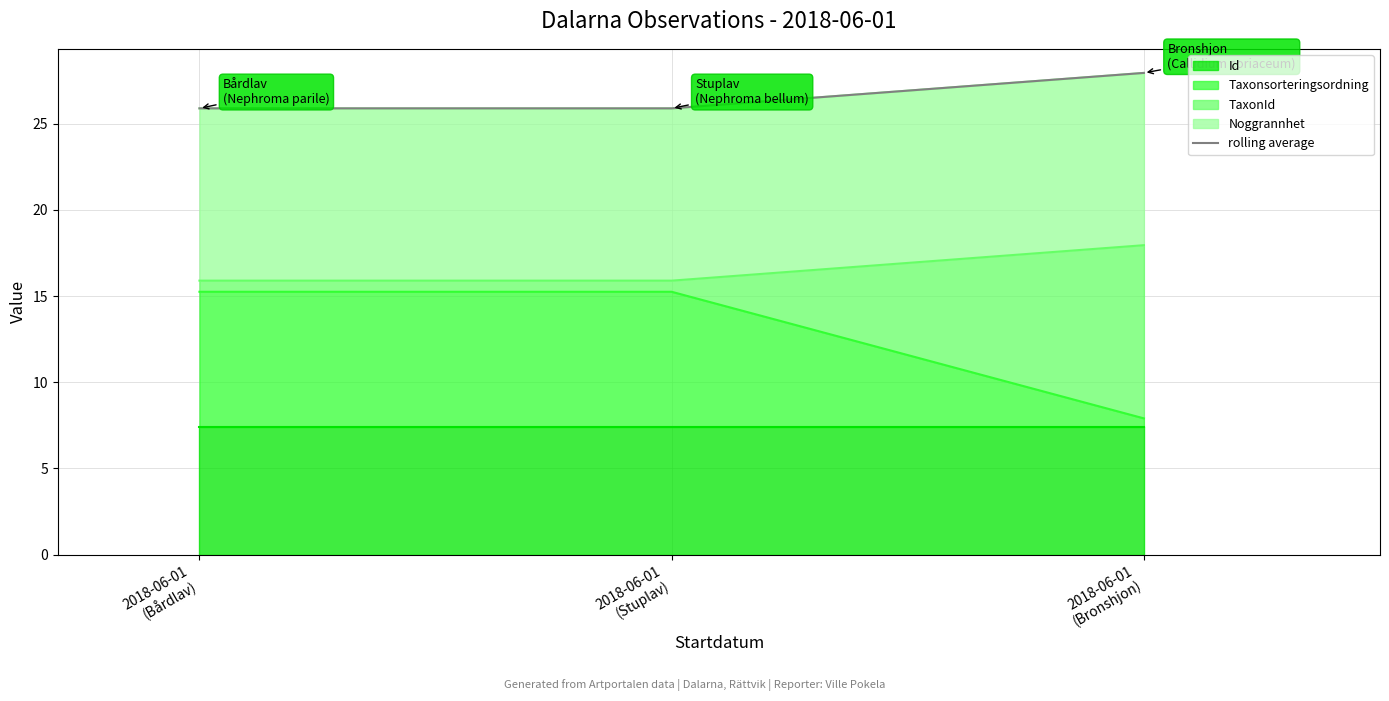

At which label is the value closest to 26?

2018-06-01
(Bårdlav)